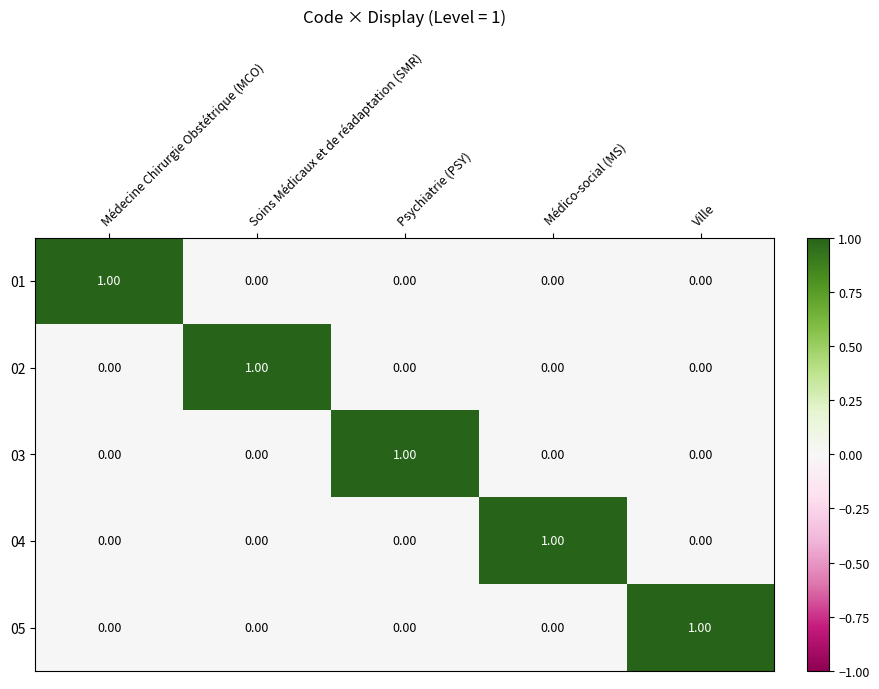

At how many categories does at least one series exceed 0?

5